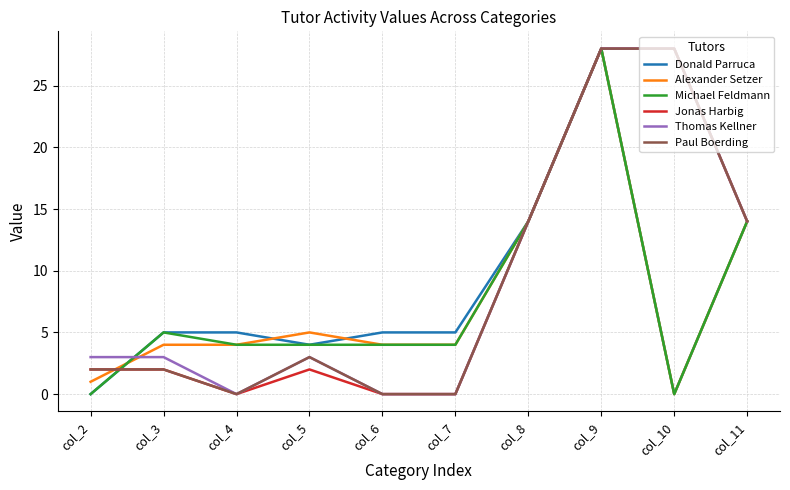

At which category is the sum across all series the highest?

col_9